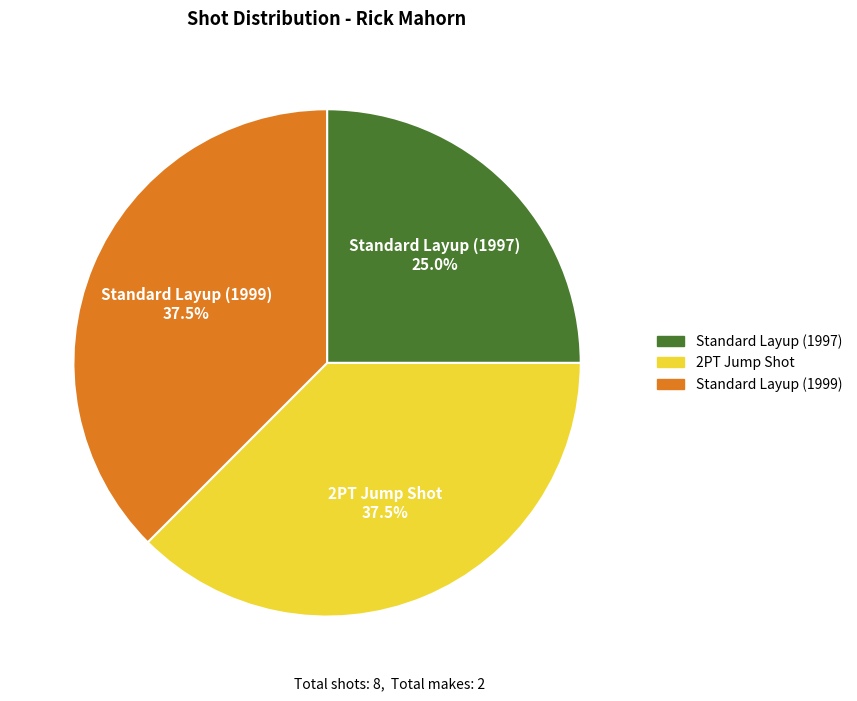

Is there any slice that represents more than half of the pie?

No